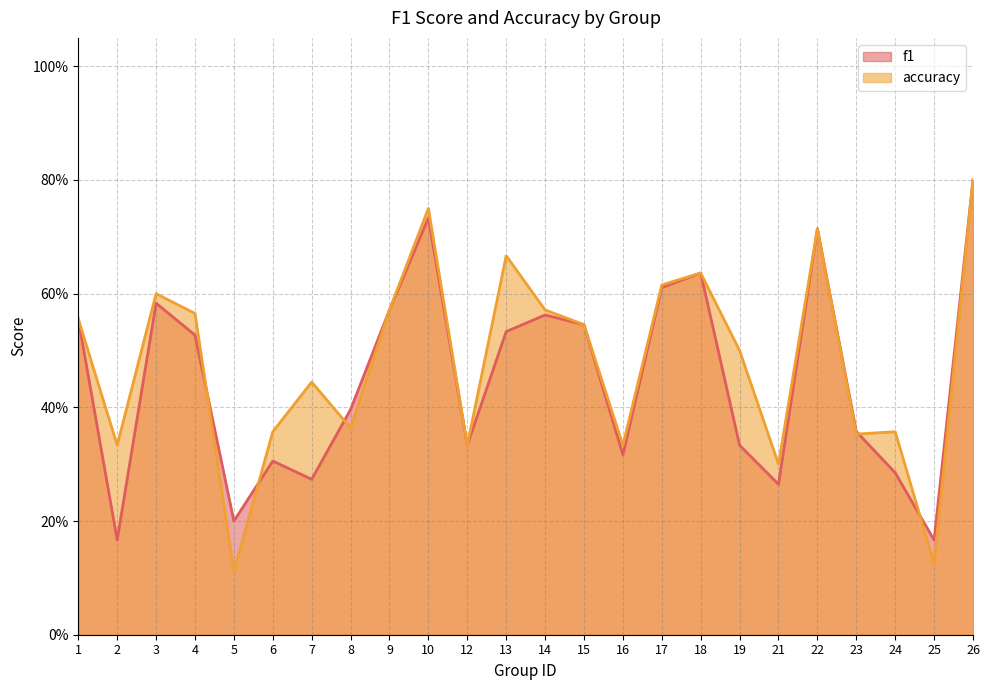

How many lines are shown in the chart?

2